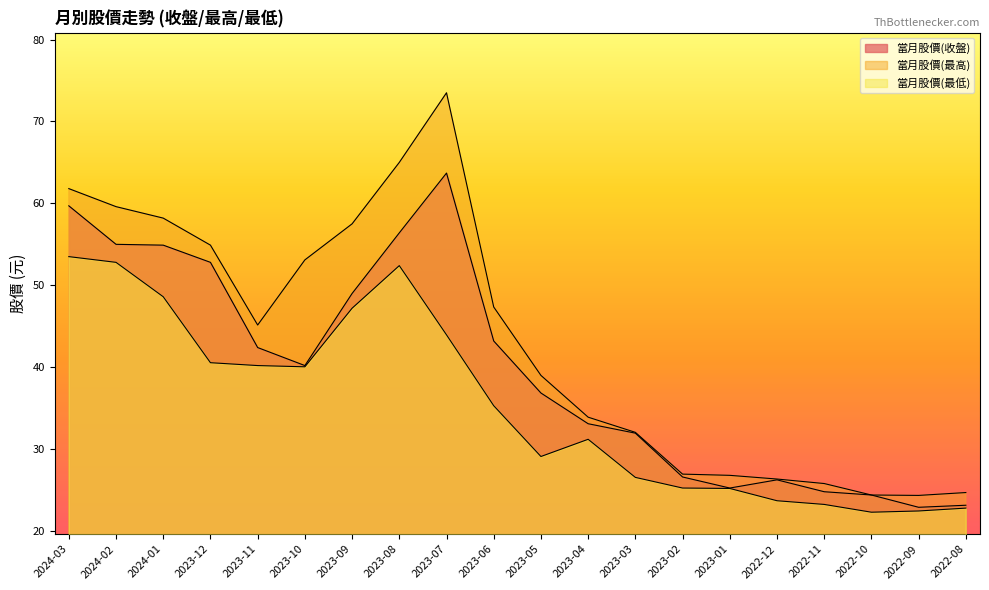

What is the sum of all 當月股價(最低) values?

706.4